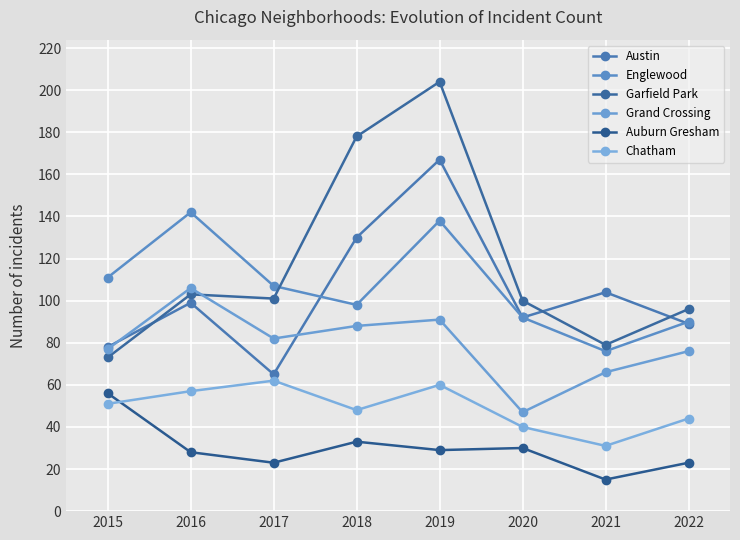

True or false: Grand Crossing has a value of 76 at 2022.

True